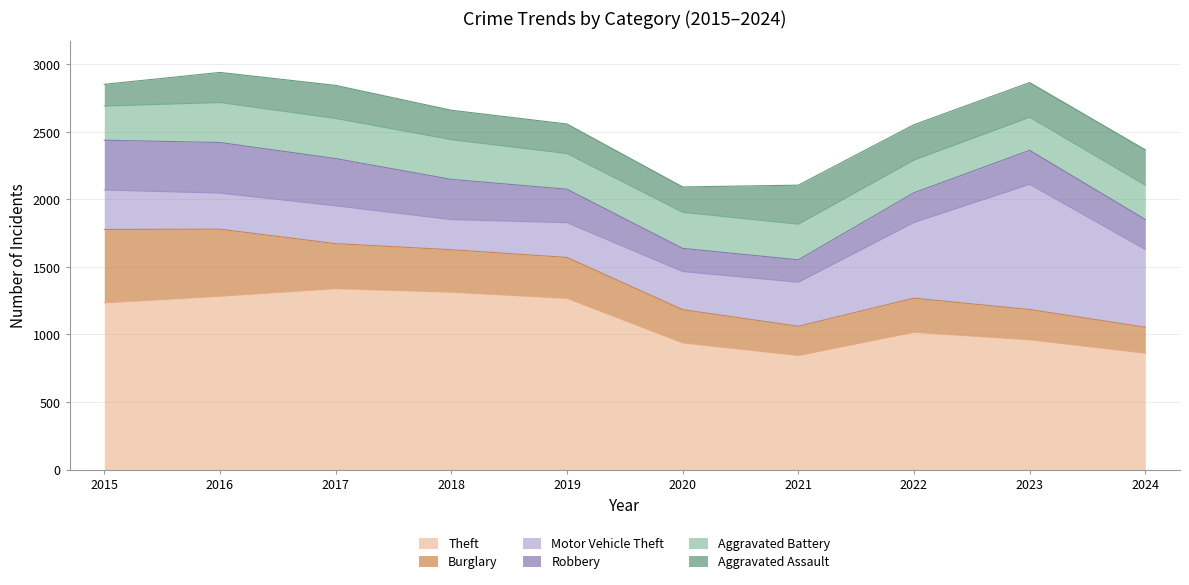

How many lines are shown in the chart?

6